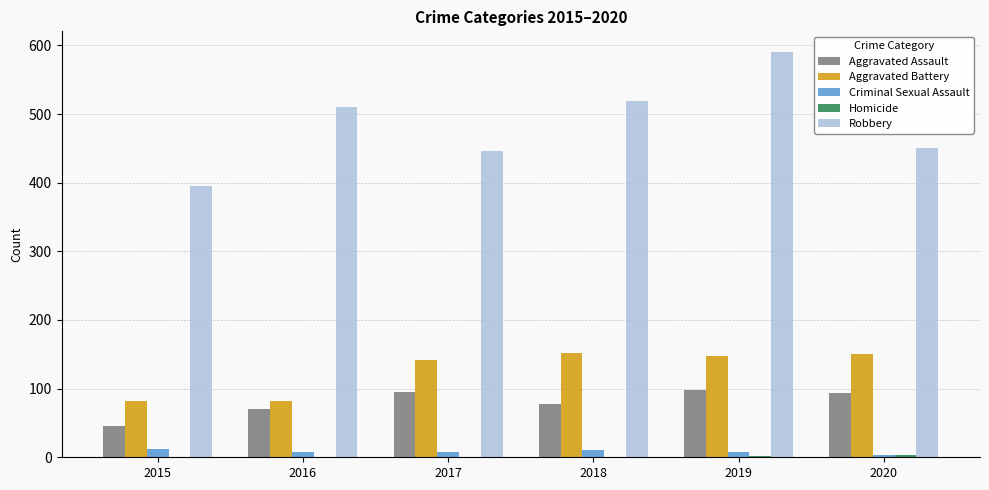

How many groups of bars are there?

6